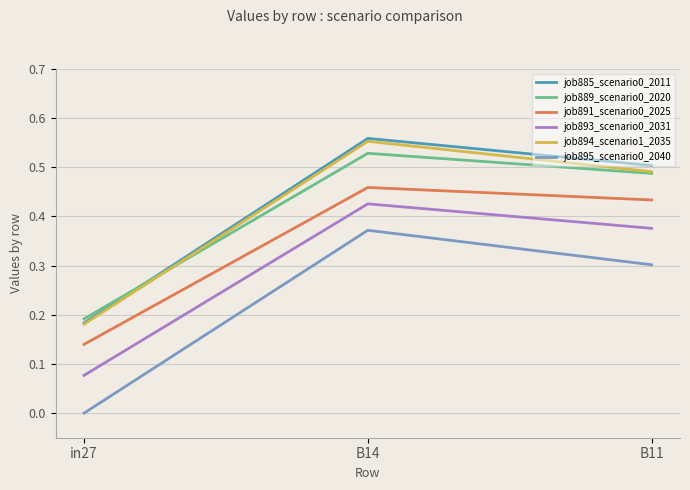

What is the difference between the job891_scenario0_2025 values at in27 and B11?

0.3